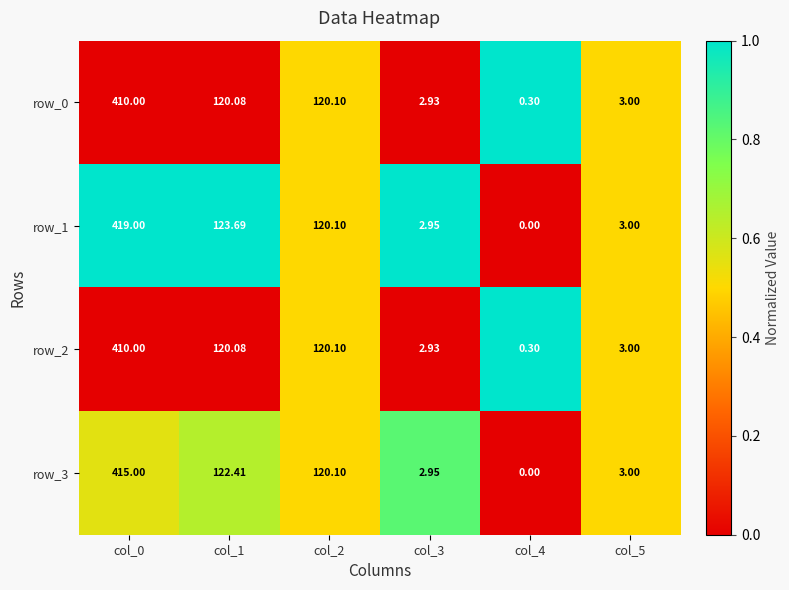

What is the total value across all series at col_2?

480.4